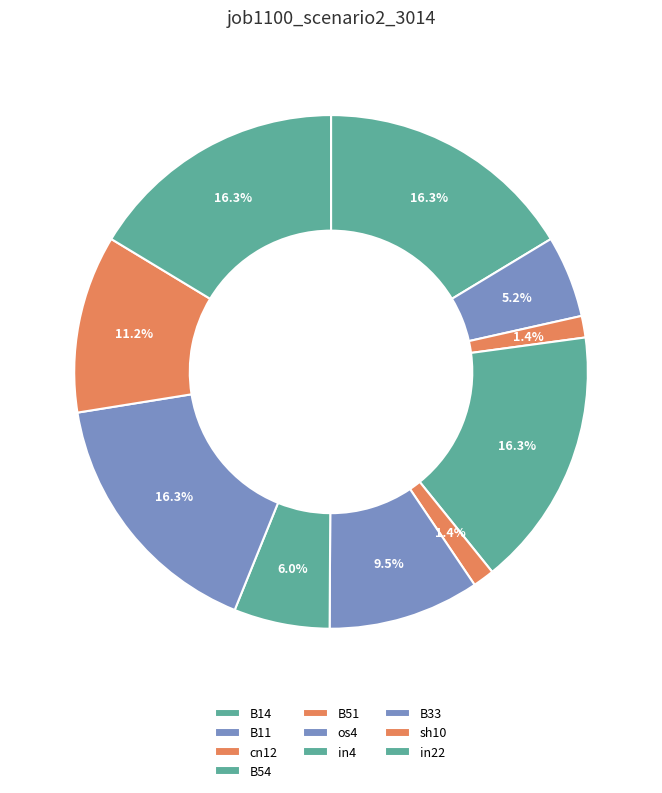

What is the largest slice in the pie chart?

B14